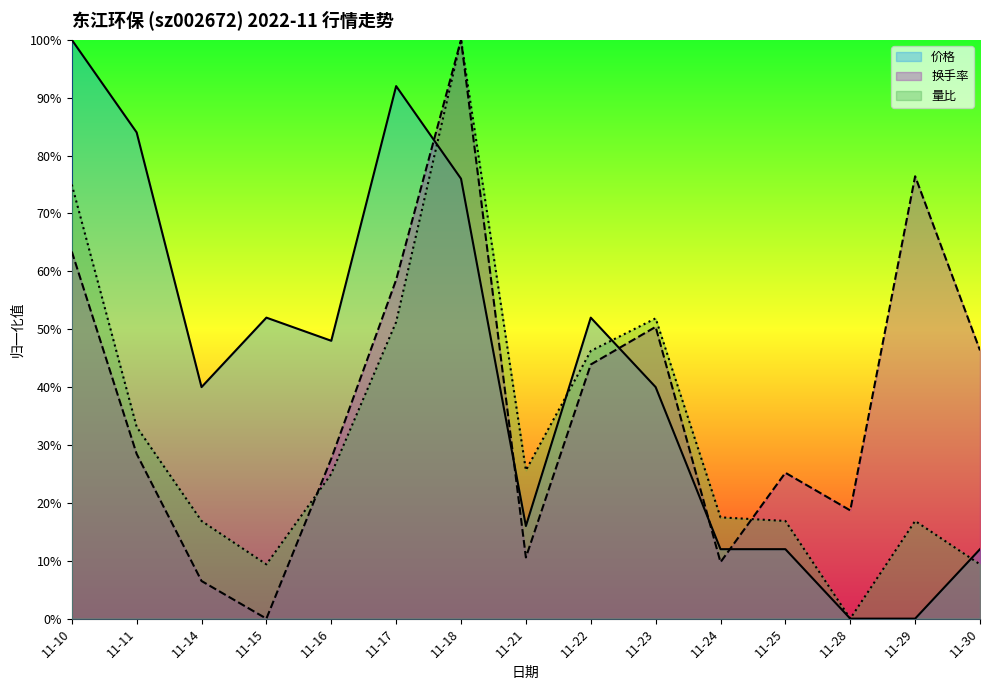

What is the greatest value displayed?

1.0